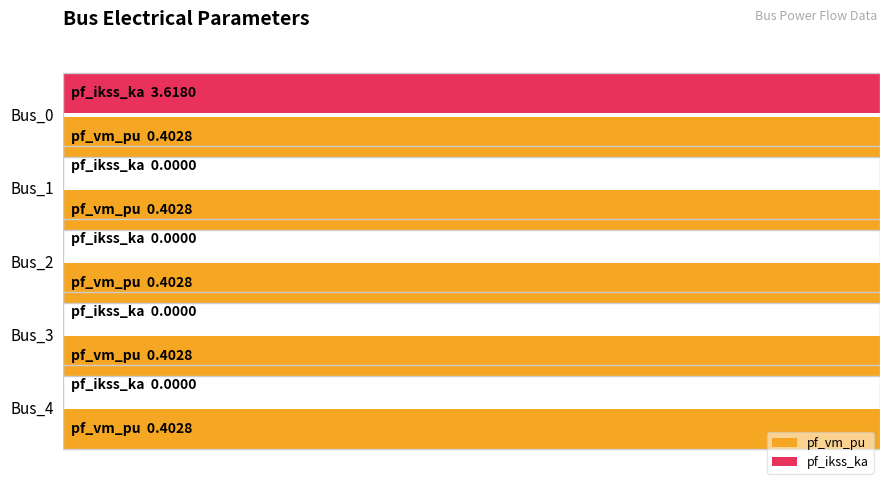

What are all the series names shown in the legend?

pf_vm_pu, pf_ikss_ka